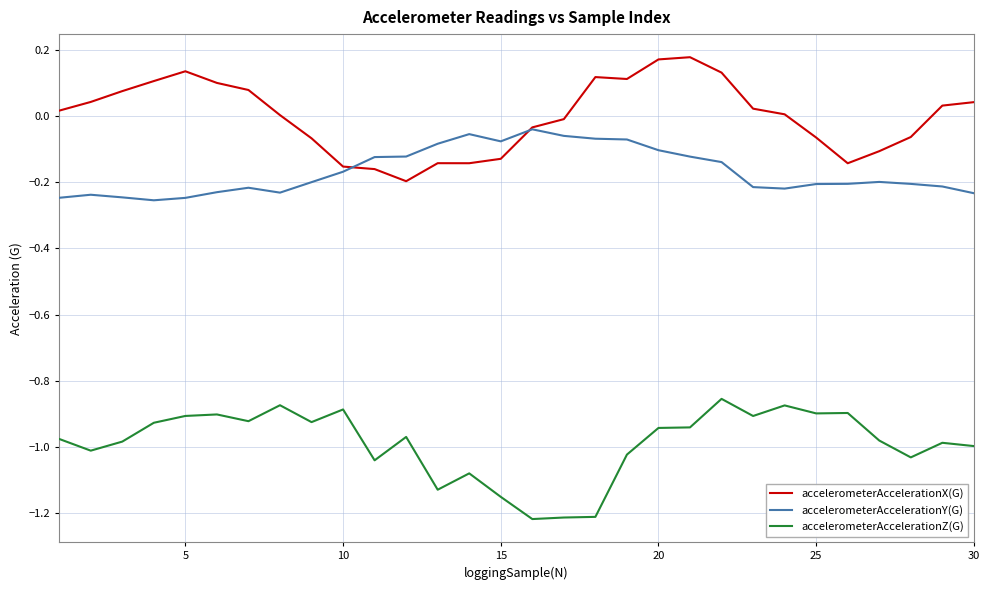

List the series in order of their peak value, lowest first.

accelerometerAccelerationZ(G), accelerometerAccelerationY(G), accelerometerAccelerationX(G)